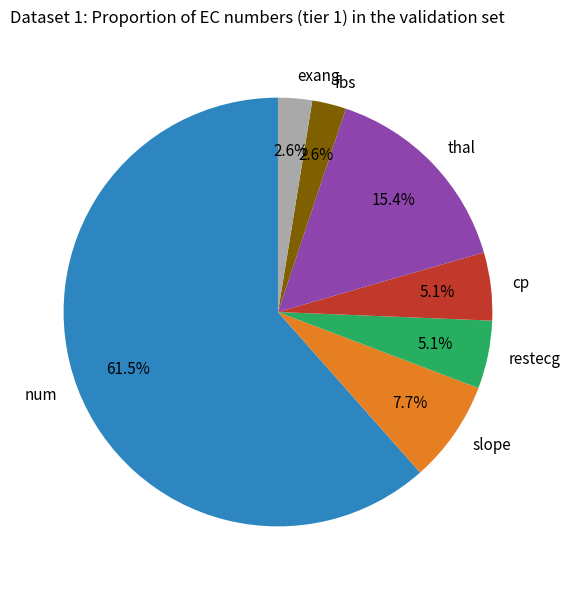

To the nearest percent, what percentage of the pie is thal?

15%